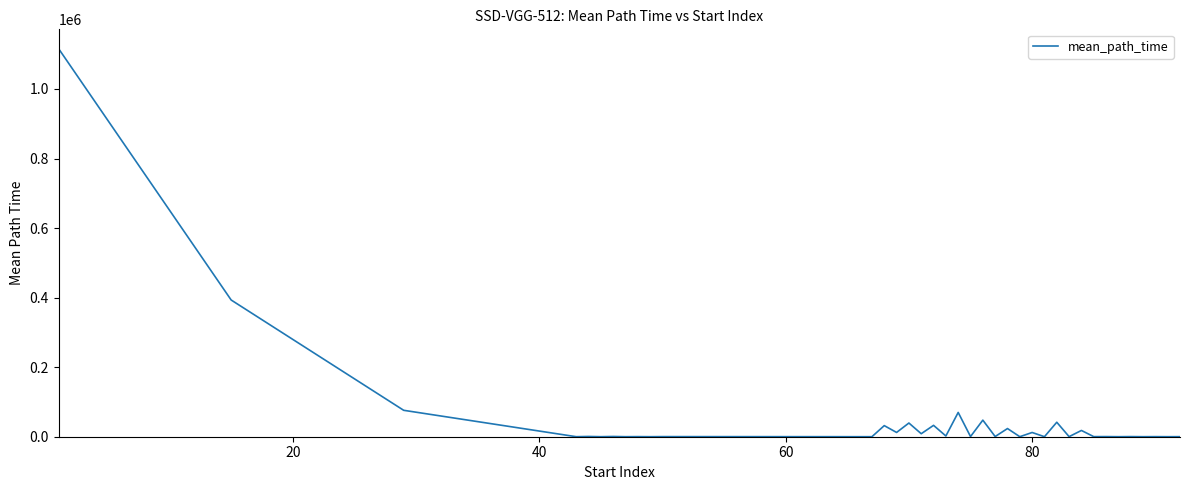

How many values are below 358?

20